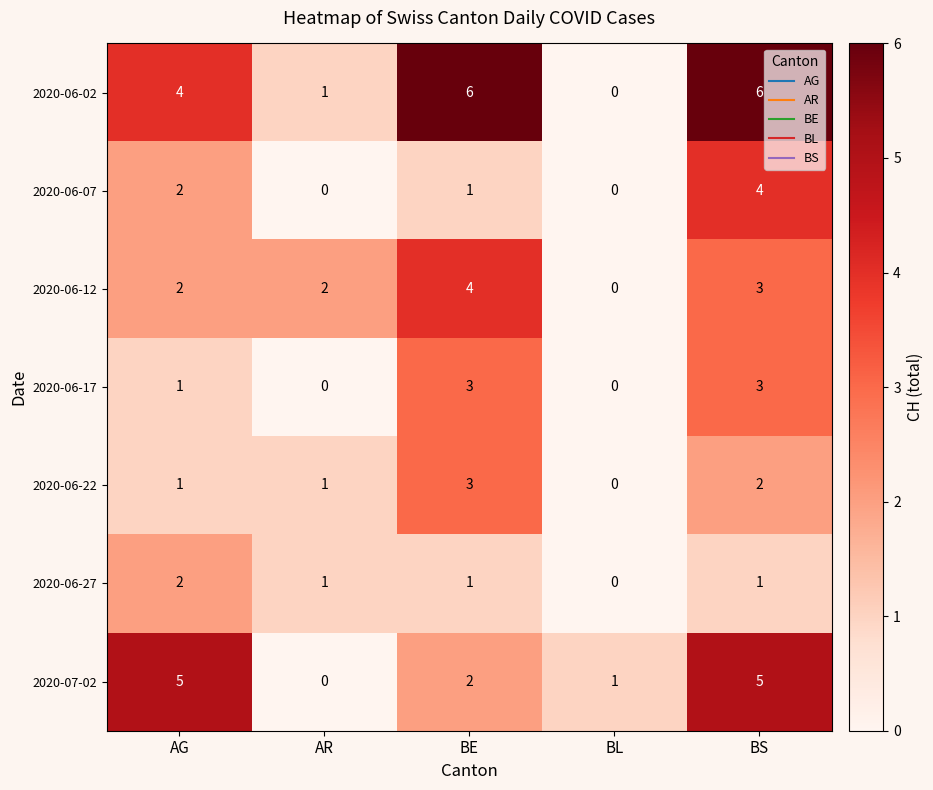

Which series has the widest spread of values?

2020-06-02